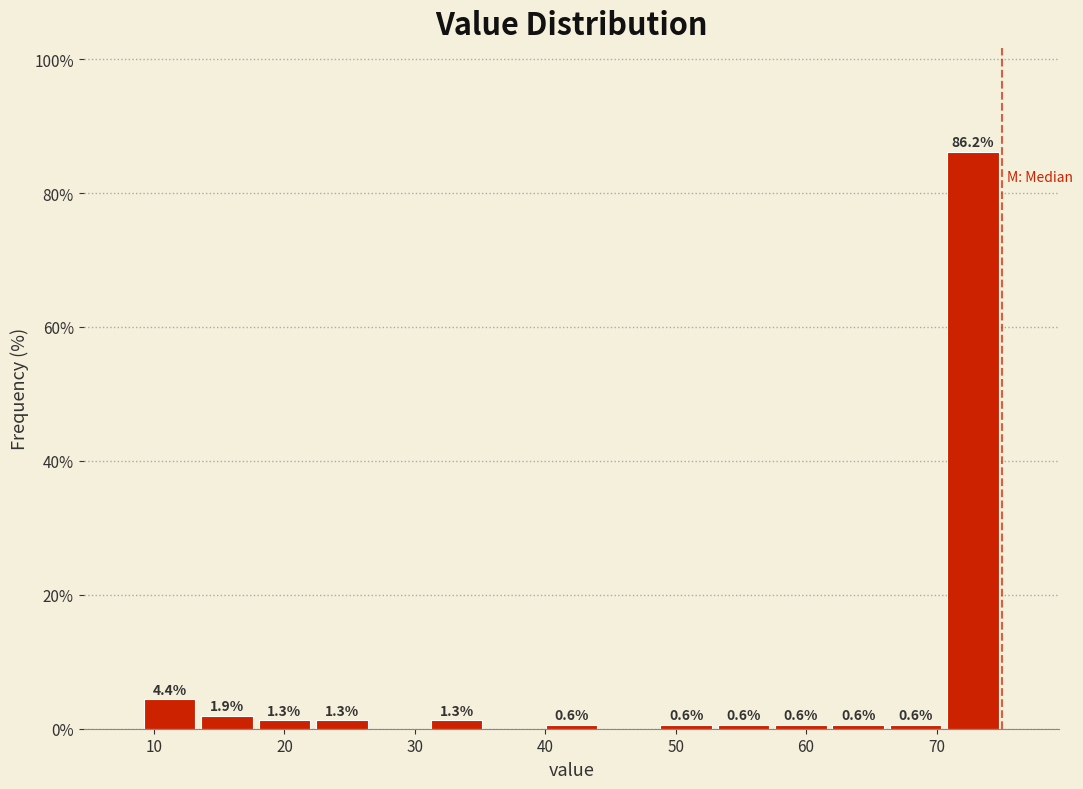

Over which range of the x-axis is the bar tallest?

70.6 to 75.0